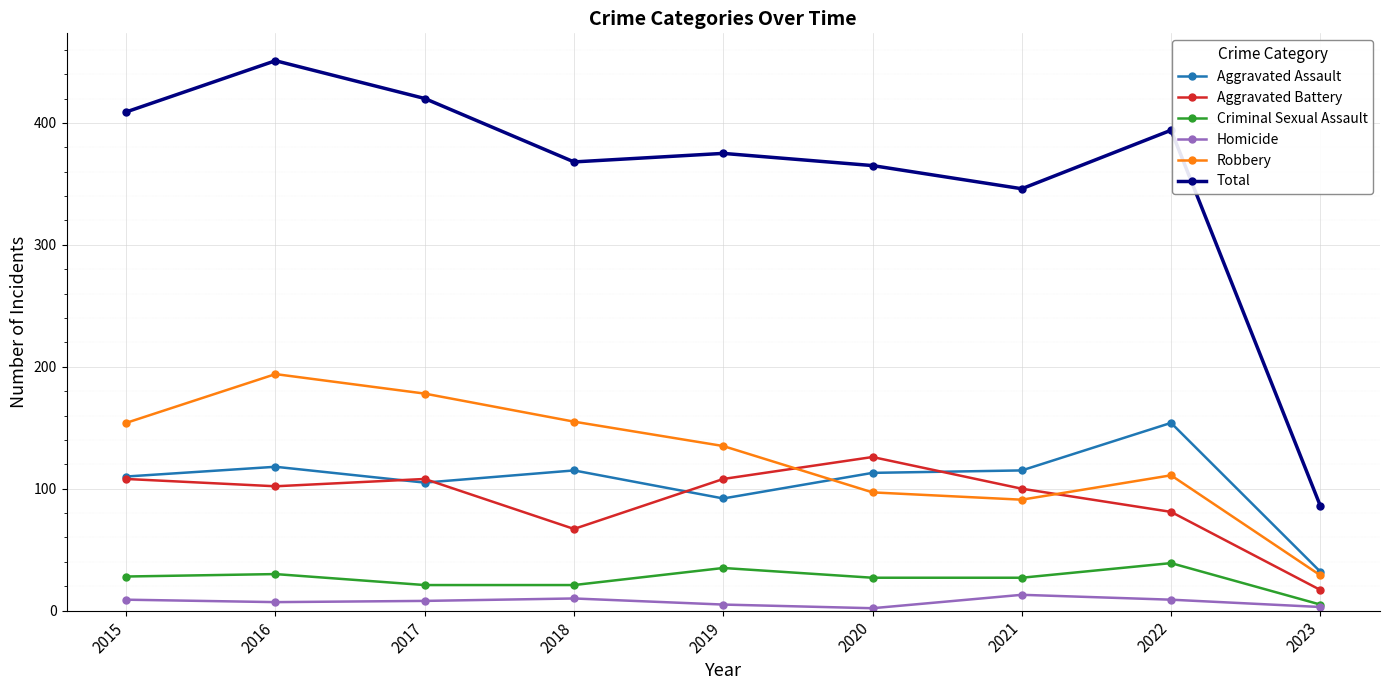

Is the value of Robbery at 2015 greater than the value of Homicide at 2022?

Yes